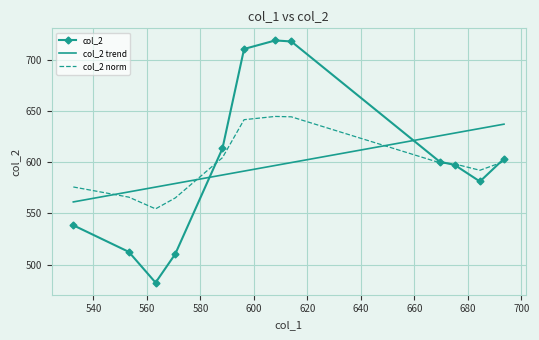

How many times do col_2 norm and col_2 trend cross each other?

3